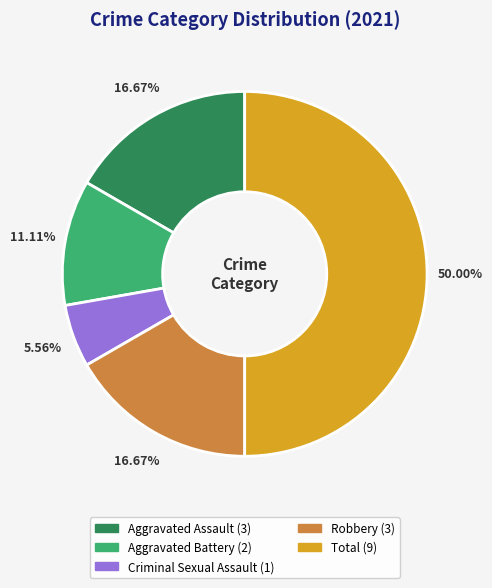

Between Robbery and Criminal Sexual Assault, which is larger?

Robbery